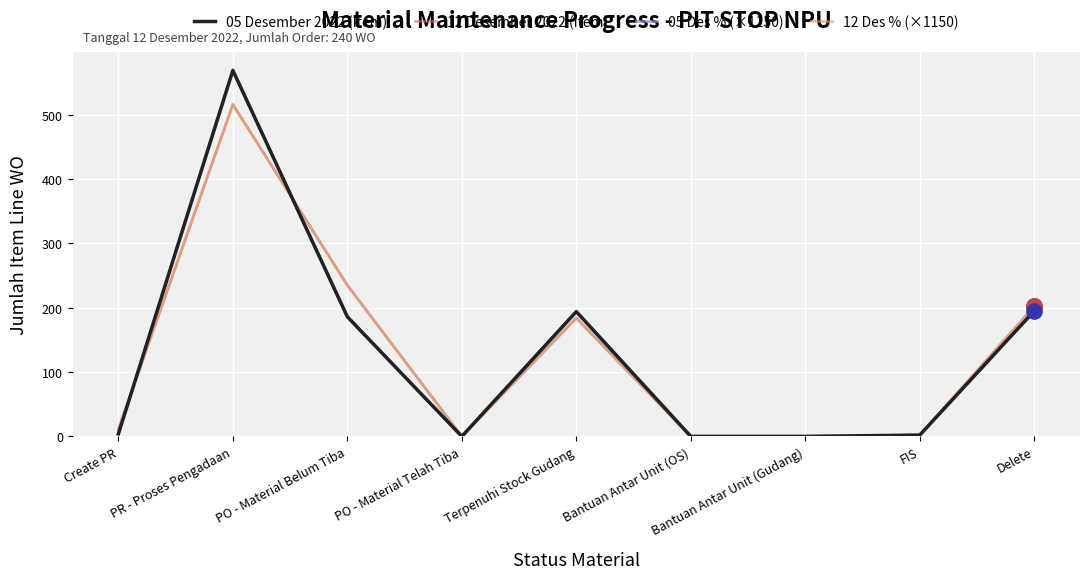

Does the chart have visible grid lines?

Yes